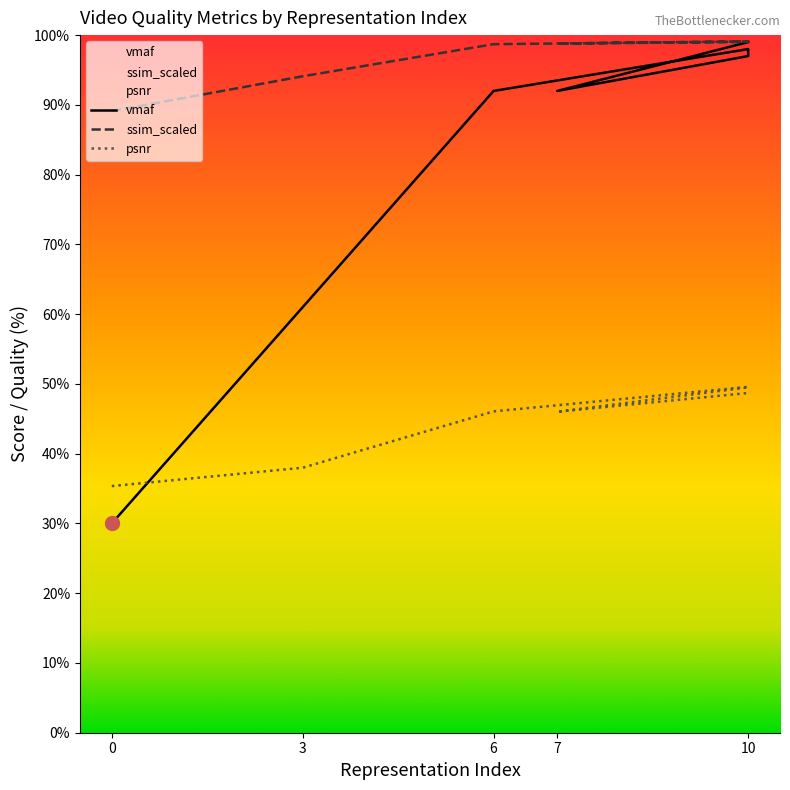

The value of vmaf at 10 is 98.0. True or false?

True